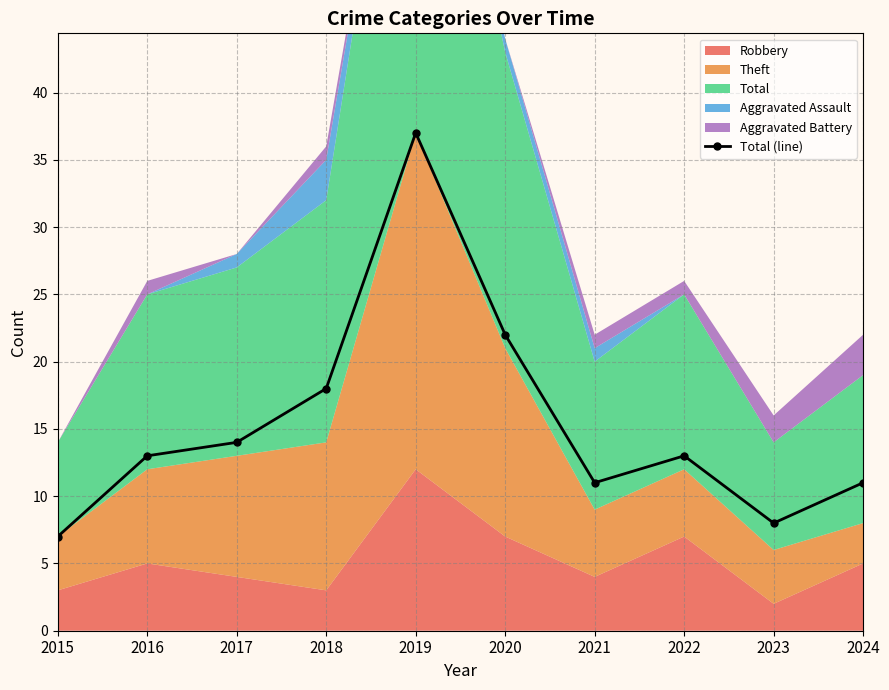

Does the chart display data point markers on the line(s)?

Yes